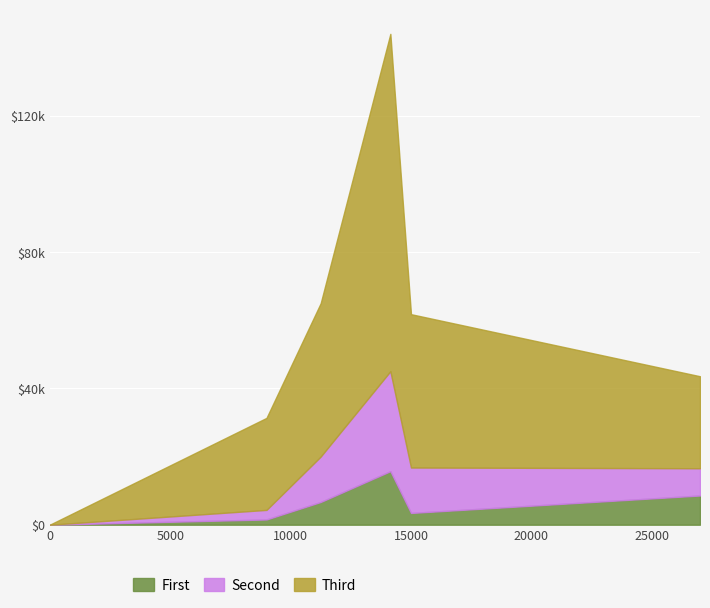

True or false: Second and First intersect in this chart.

False